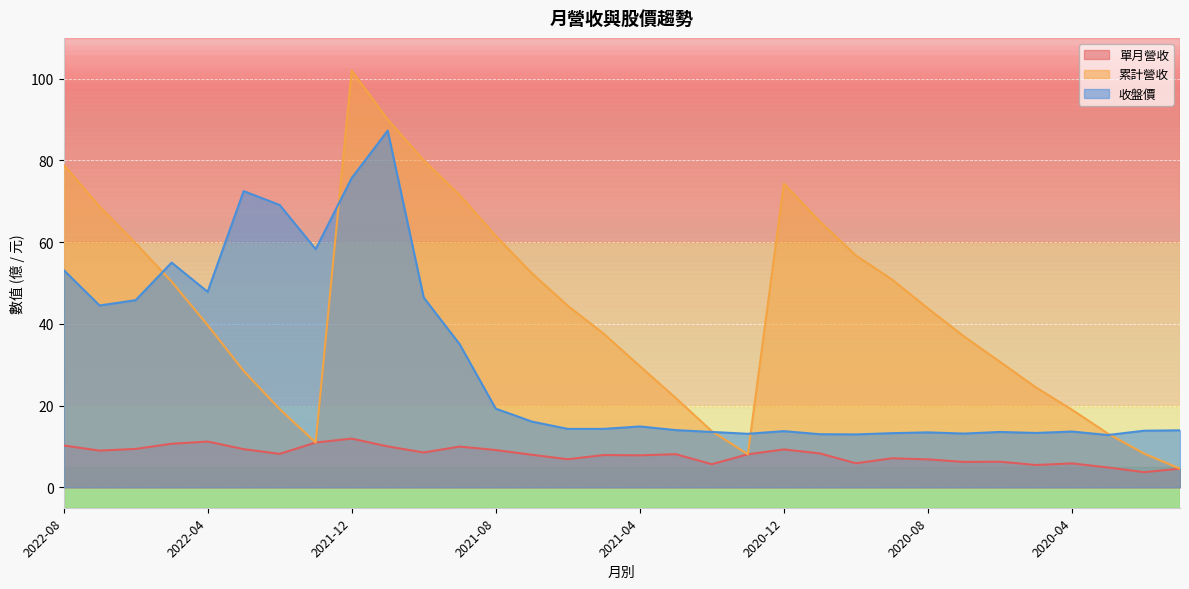

Which has a higher value, 2022-08 or 2021-06?

2022-08